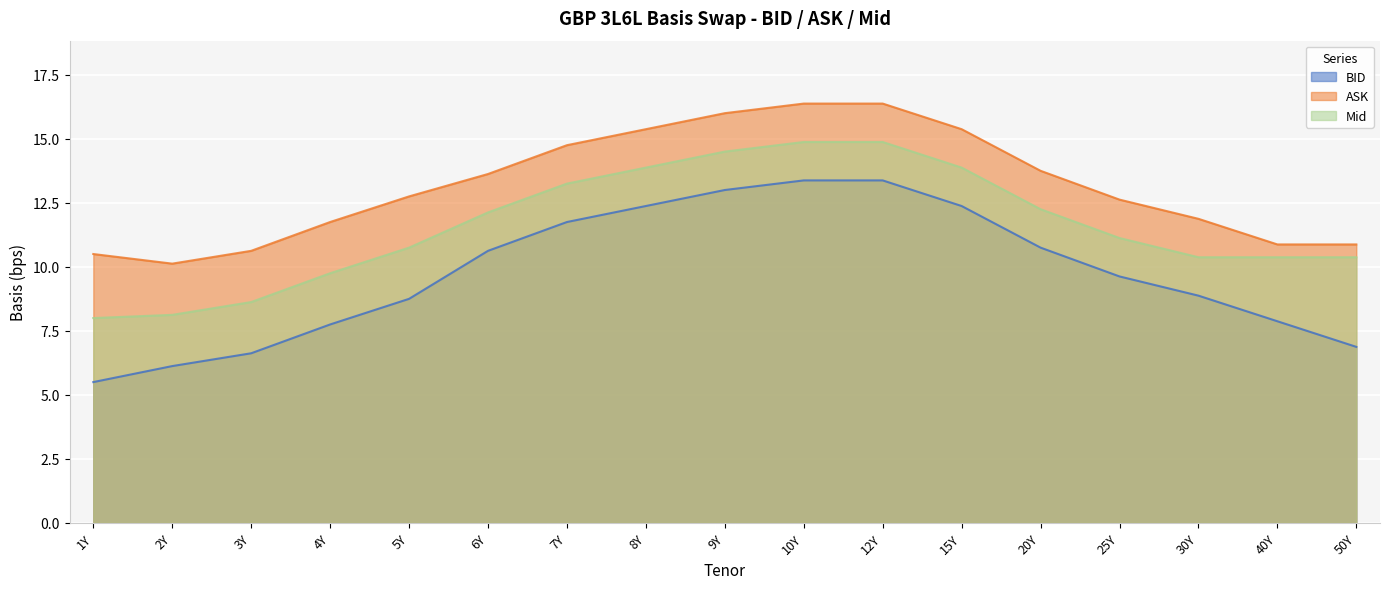

Reading left to right, list all the values displayed in this chart.

BID: 5.5	6.1	6.6	7.8	8.8	10.6	11.8	12.4	13.0	13.4	13.4	12.4	10.8	9.6	8.9	7.9	6.9
ASK: 10.5	10.1	10.6	11.8	12.8	13.6	14.8	15.4	16.0	16.4	16.4	15.4	13.8	12.6	11.9	10.9	10.9
Mid: 8.0	8.1	8.6	9.8	10.8	12.1	13.2	13.9	14.5	14.9	14.9	13.9	12.2	11.1	10.4	10.4	10.4